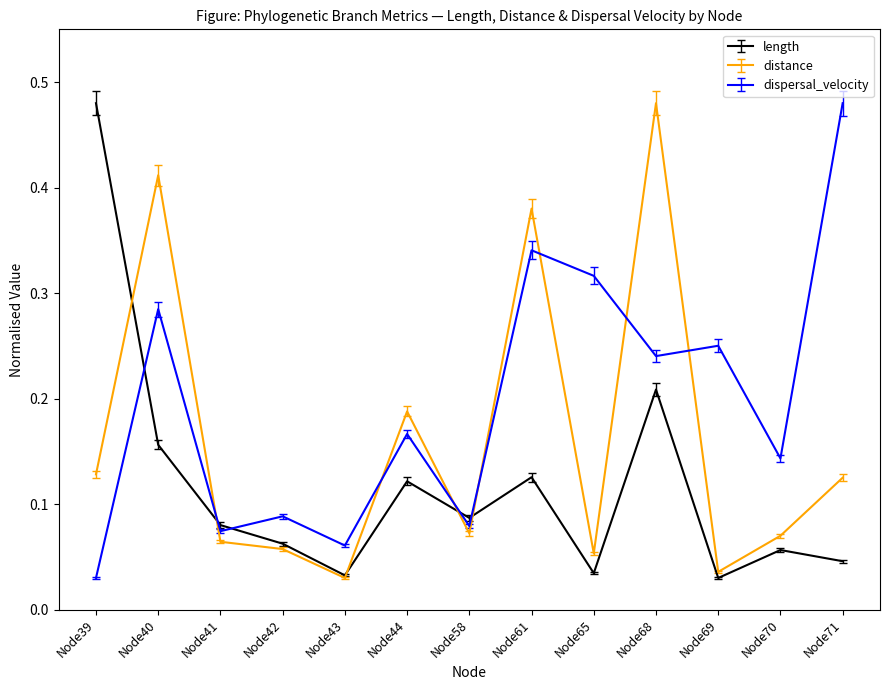

How many times do dispersal_velocity and length cross each other?

5